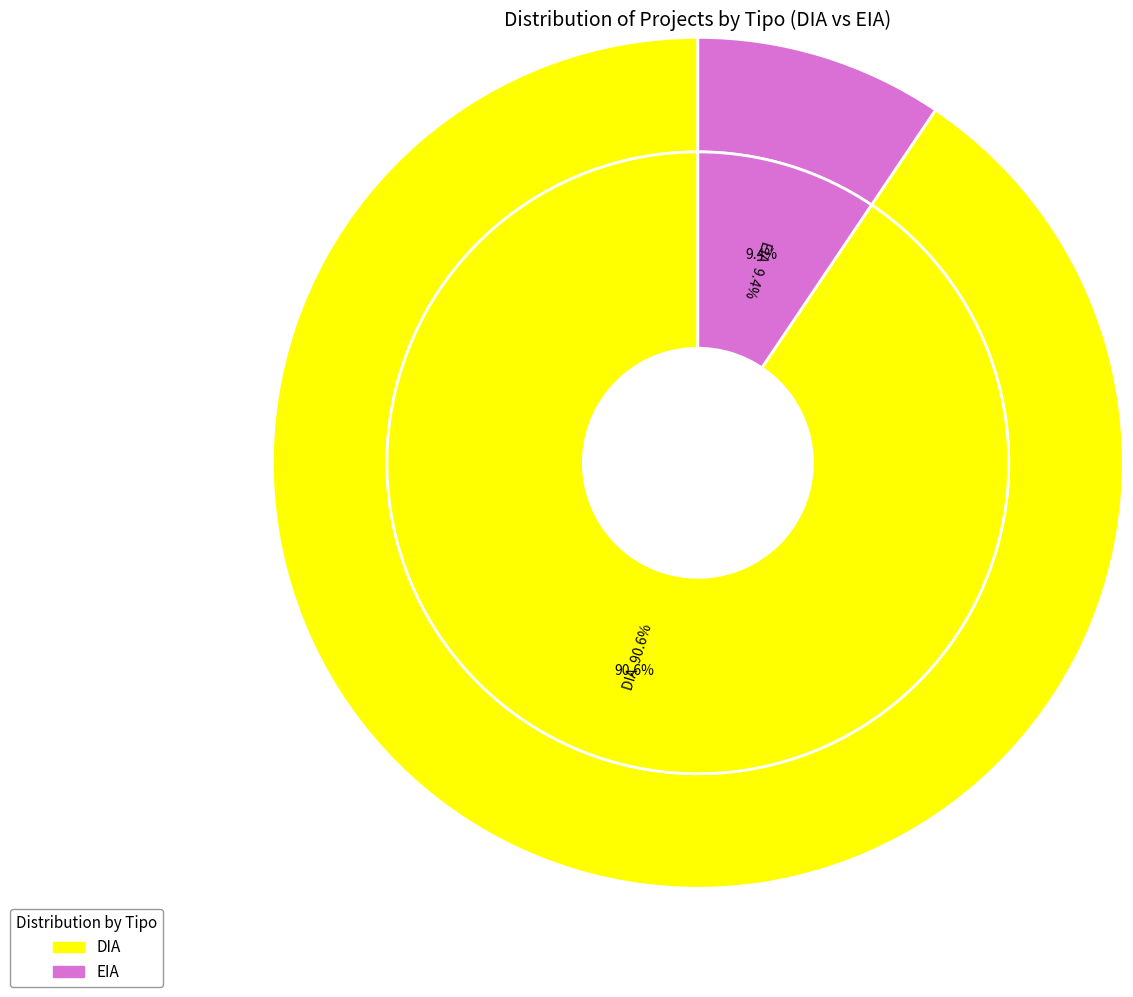

Is there a majority slice in this chart?

Yes